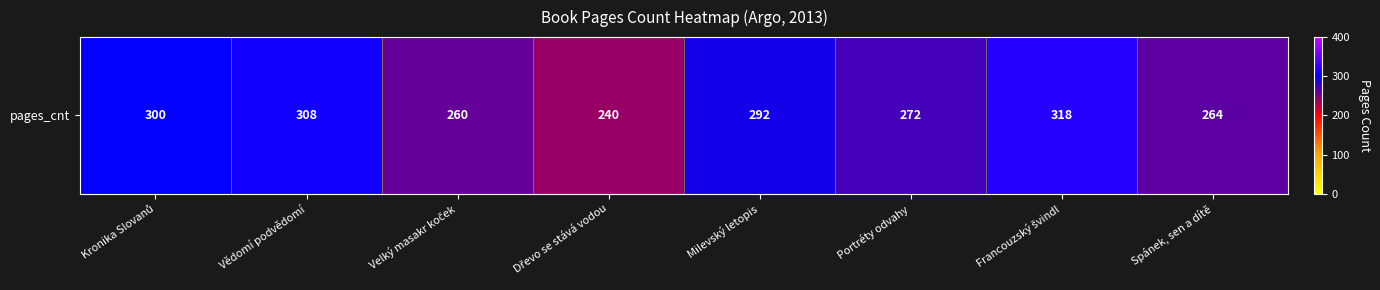

Is it true that the value at Vědomí podvědomí is 202?

False